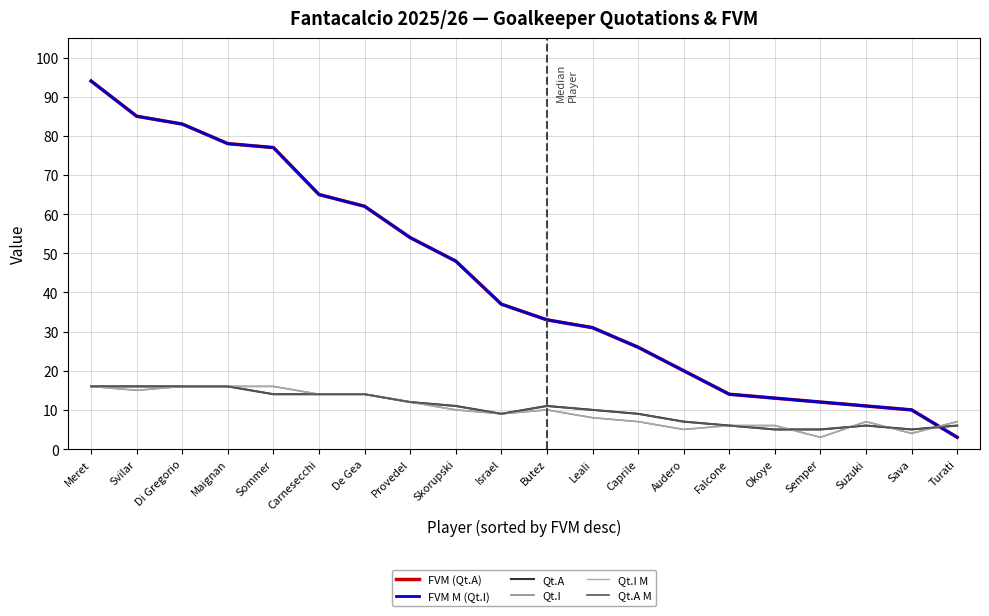

What position from the right is Audero?

7